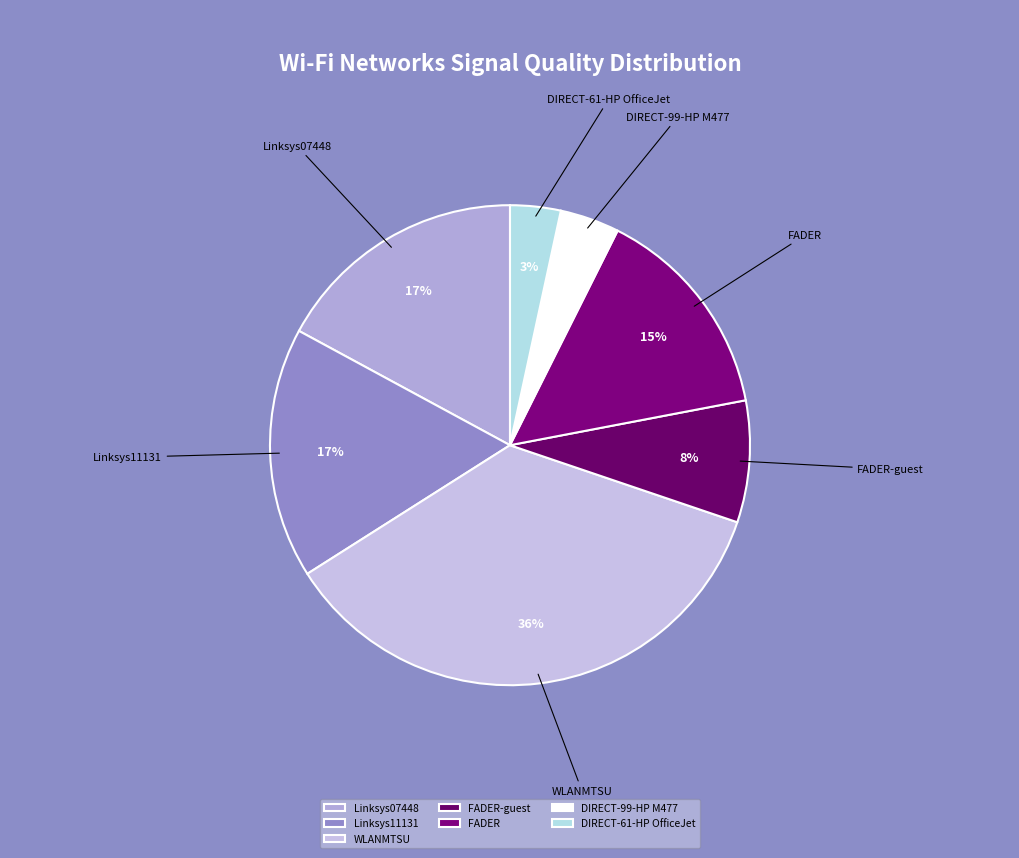

Is the sum of Linksys07448 and DIRECT-99-HP M477 greater than half?

No